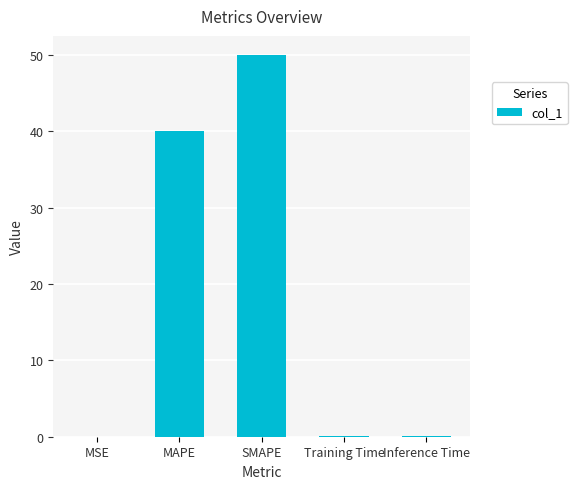

True or false: the data shows 0.0 at MSE.

True